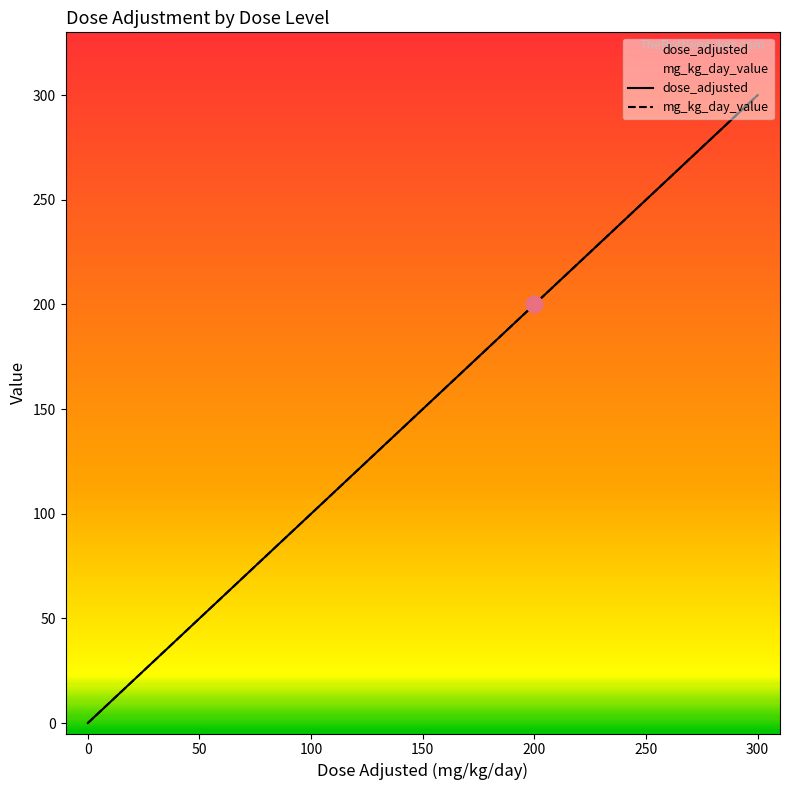

At which category does the chart reach its minimum across all series?

Dose Level 0